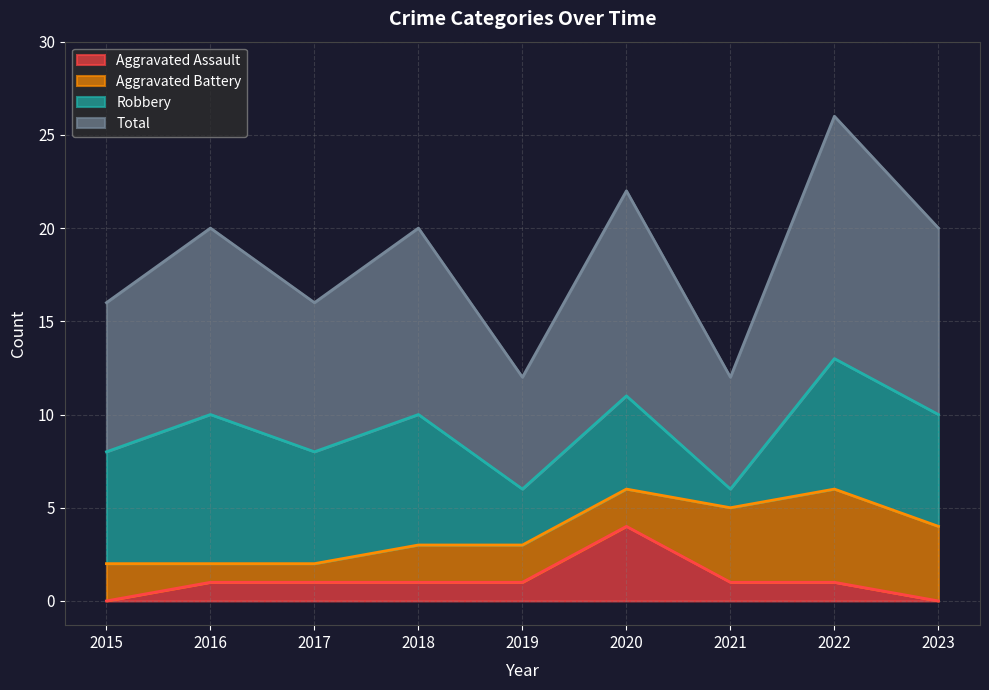

True or false: Aggravated Assault has a value of 1 at 2018.

True